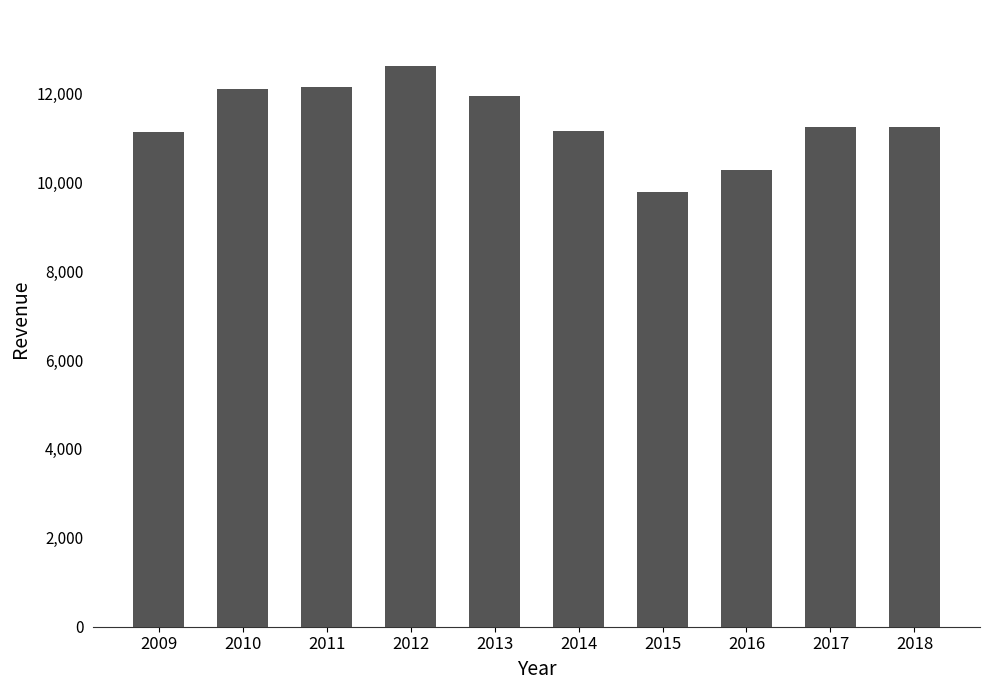

The value at 2010 is 6328. True or false?

False